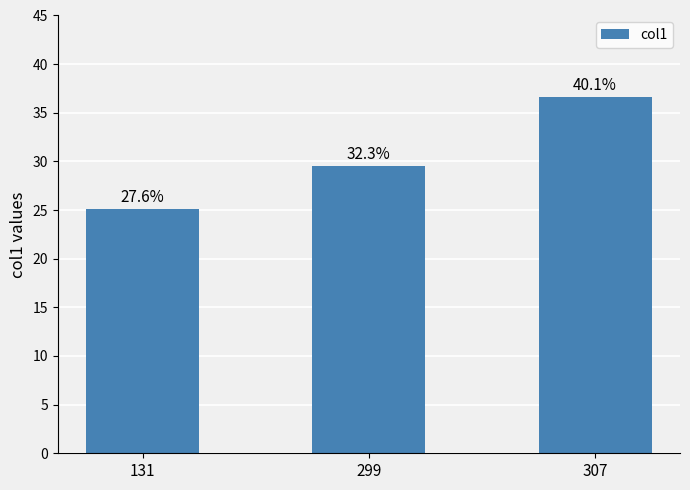

How many bars are there in total?

3